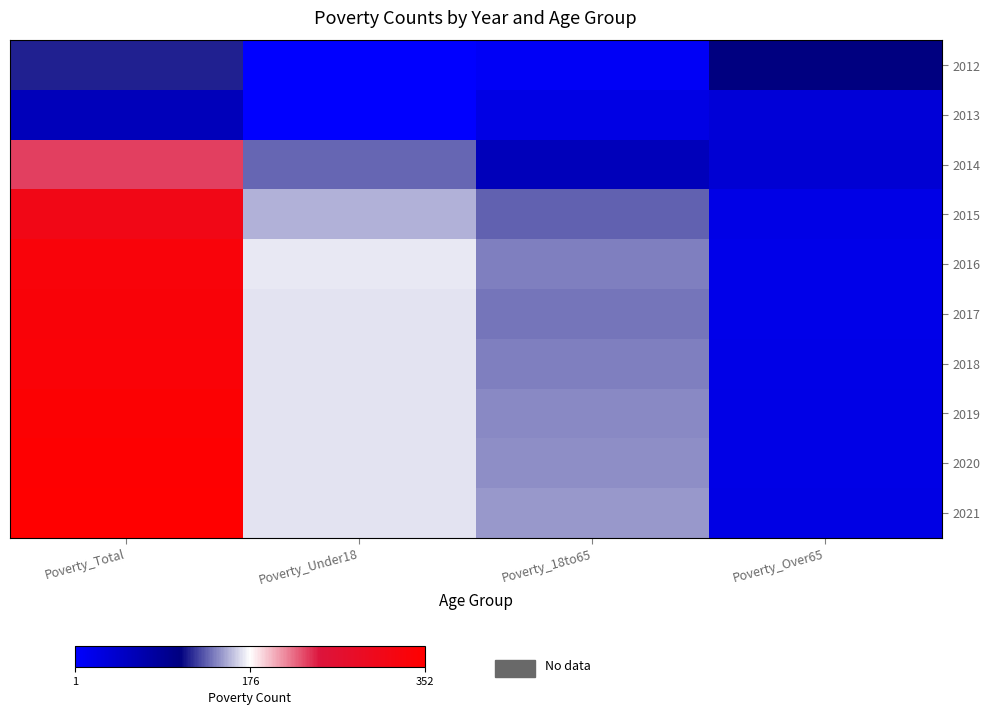

Which series has the widest spread of values?

2021